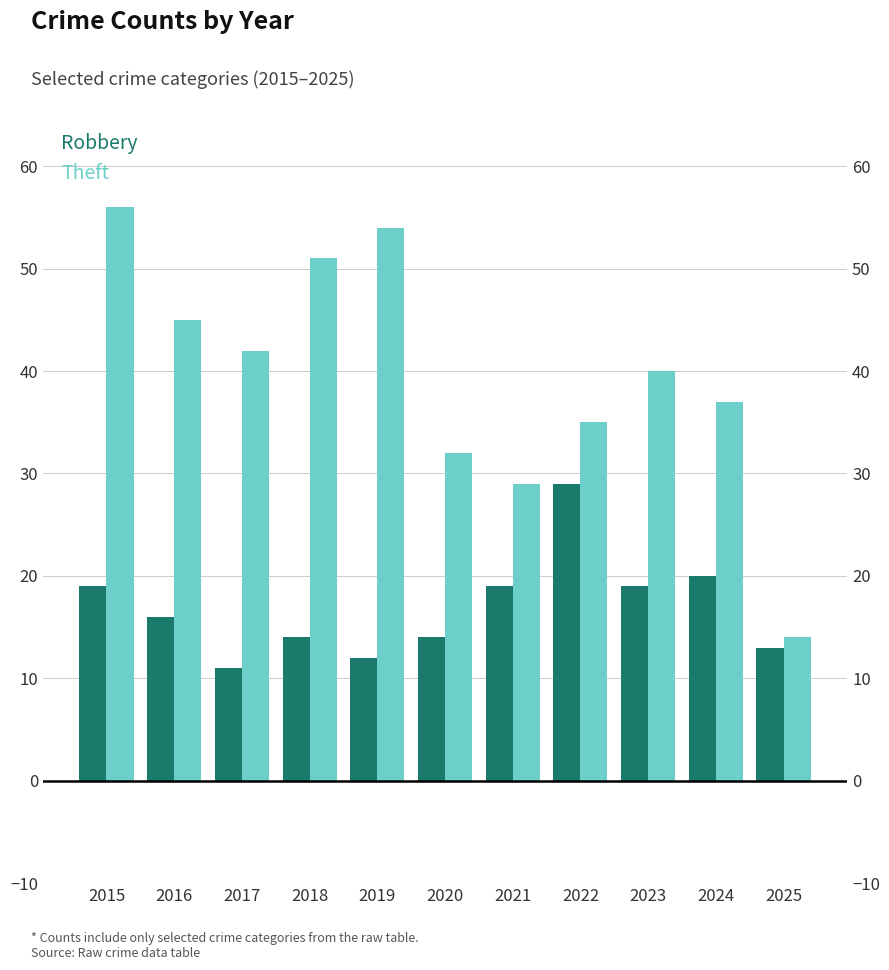

What are all the series names shown in the legend?

Robbery, Theft